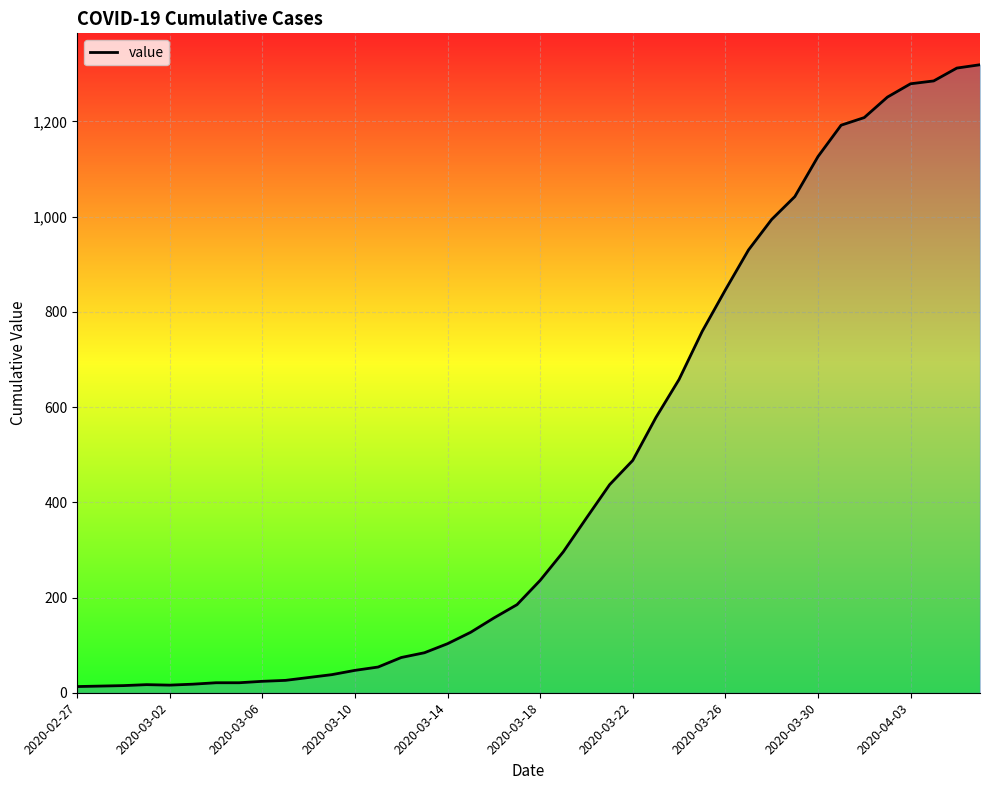

What is the greatest value displayed?

1319